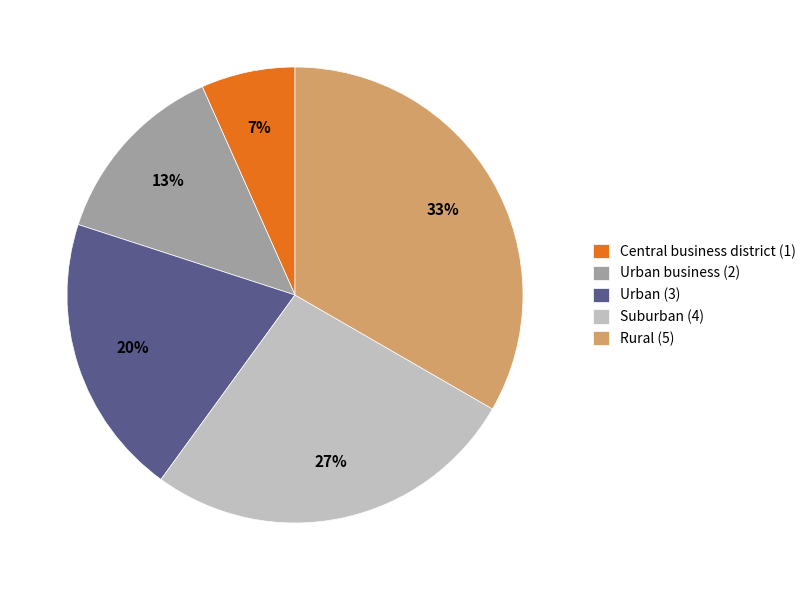

Is there a majority slice in this chart?

No